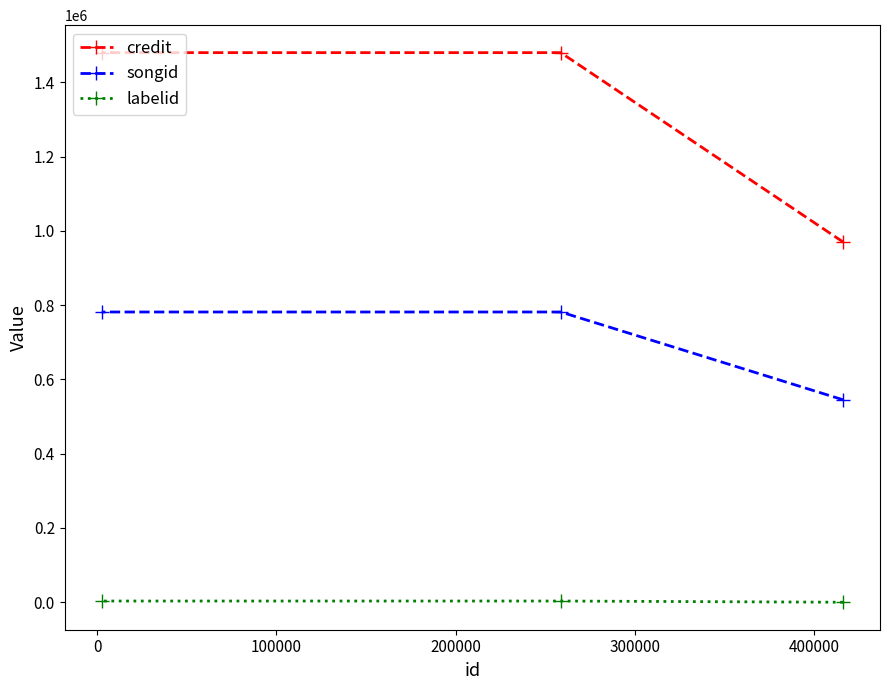

Which series has the widest spread of values?

credit